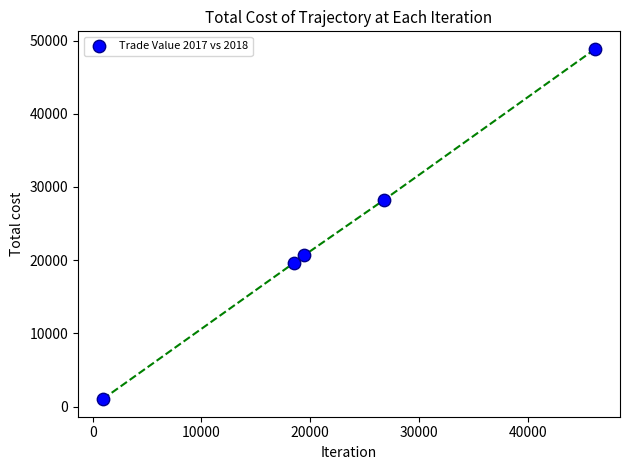

What Y value in the scatter plot is closest to 24939?

28201.2